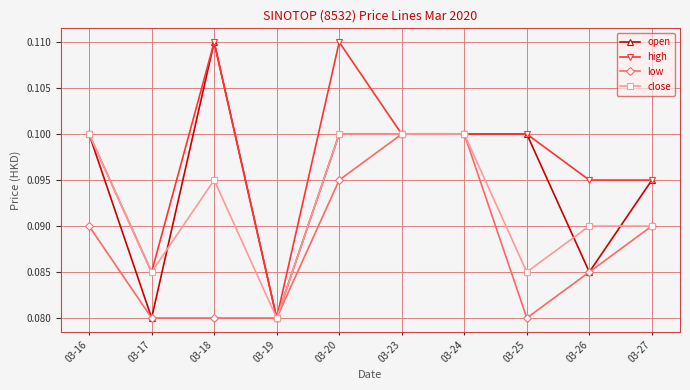

The value of low at 03-25 is 0.0. True or false?

False